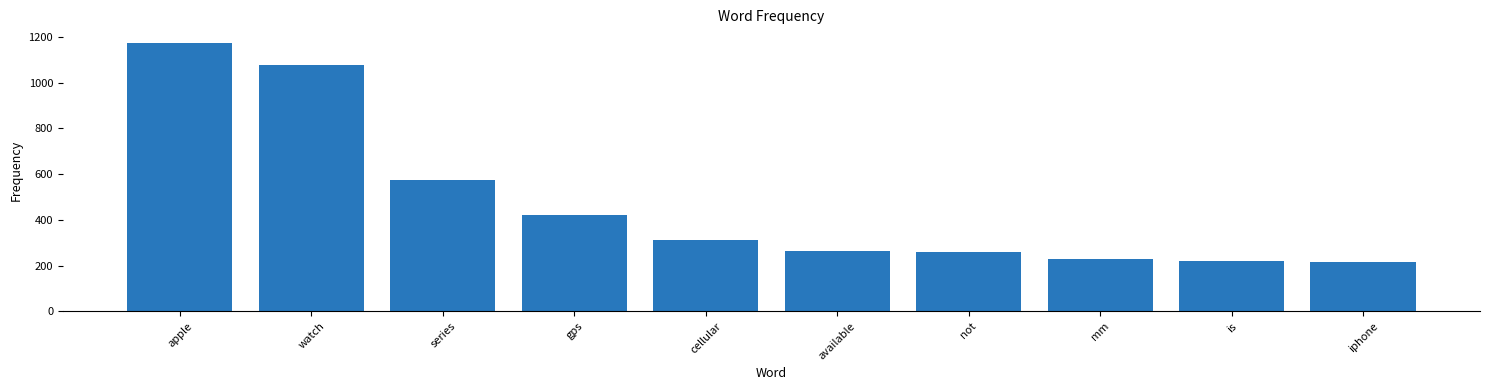

Which category has the highest value across all series?

apple